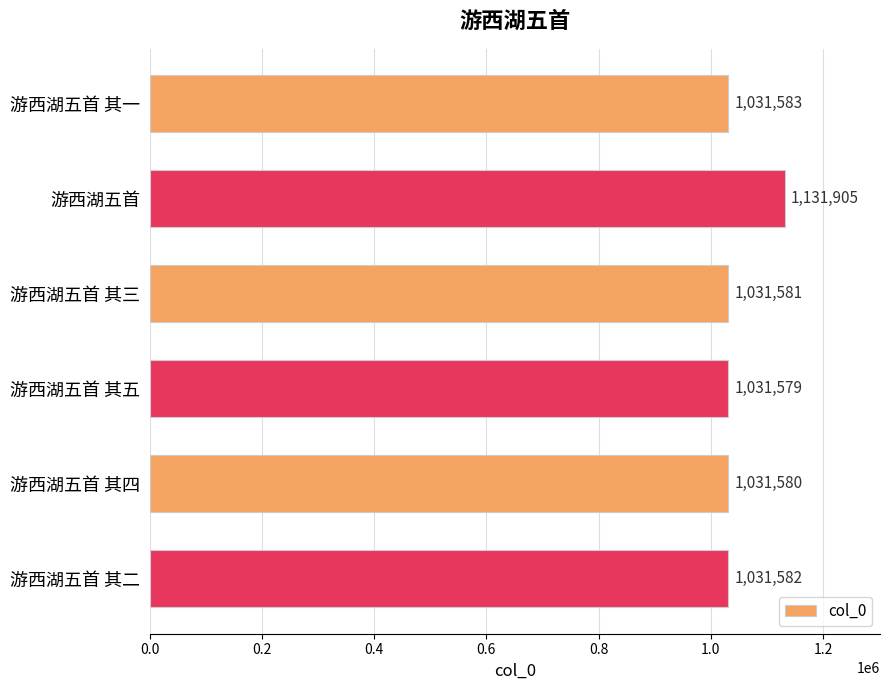

What is the change in value from 游西湖五首 其五 to 游西湖五首 其二?

+3